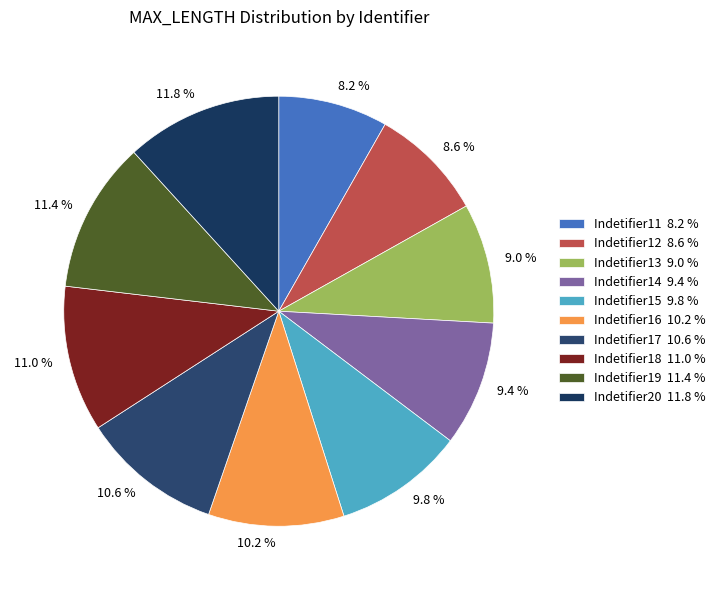

Approximately how many times larger is the value at Indetifier11 compared to Indetifier12?

1.0